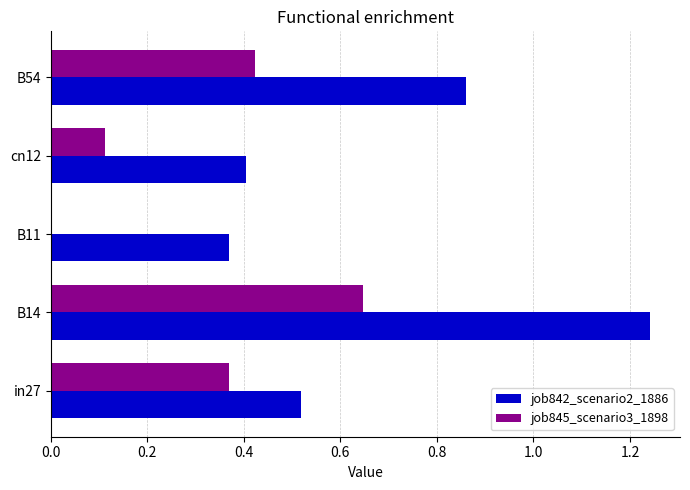

Which series has the largest total across all categories?

job842_scenario2_1886